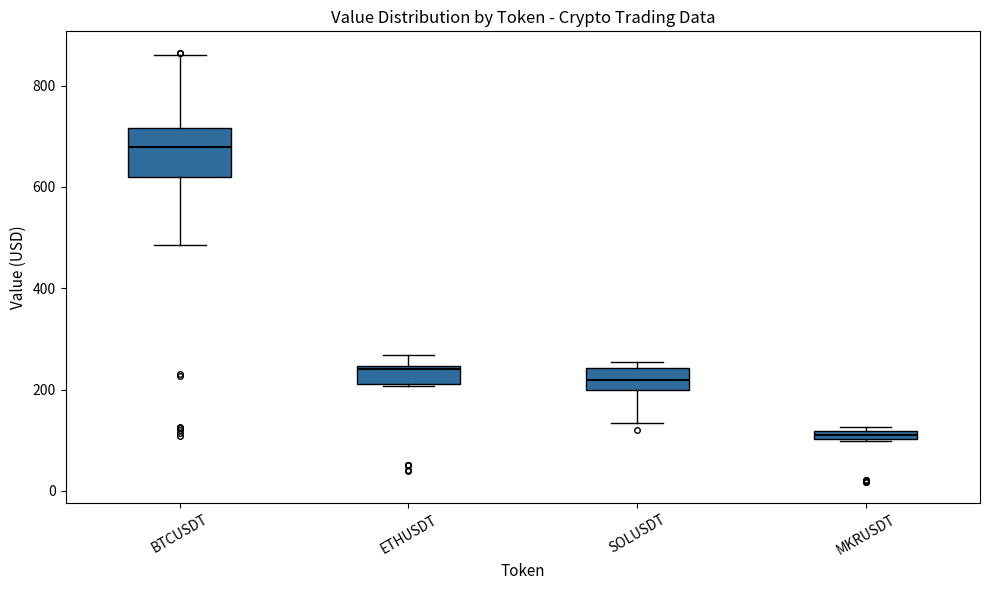

Which box's median line is the highest?

BTCUSDT